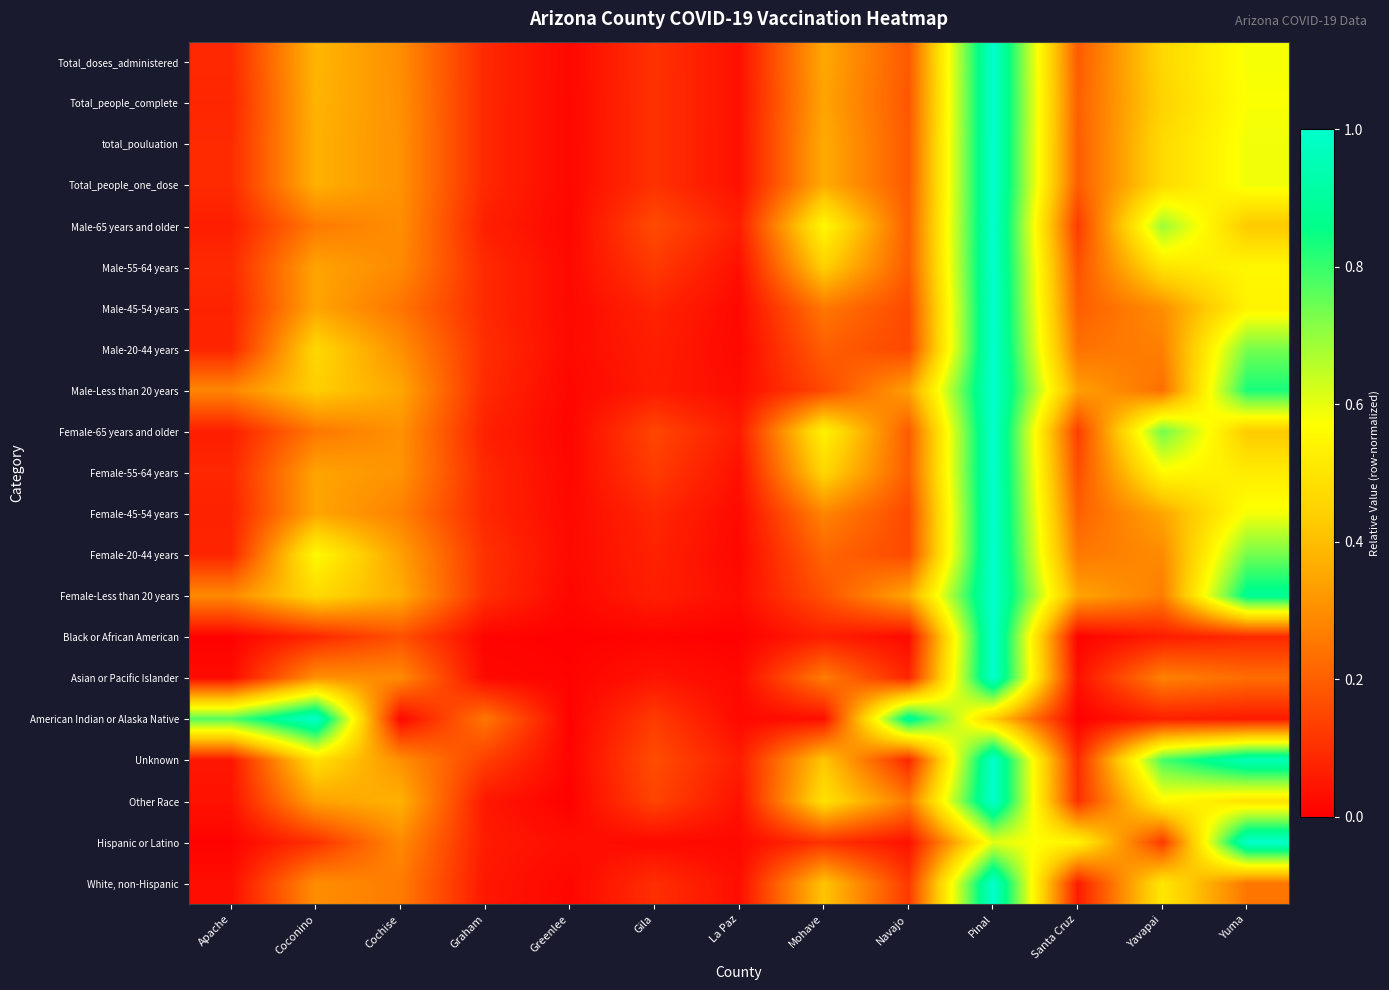

Reading left to right, transcribe all the data shown in this chart.

Total_doses_administered: Apache=0.1	Coconino=0.4	Cochise=0.3	Graham=0.1	Greenlee=0.0	Gila=0.1	La Paz=0.0	Mohave=0.4	Navajo=0.2	Pinal=1.0	Santa Cruz=0.2	Yavapai=0.5	Yuma=0.6
Total_people_complete: Apache=0.1	Coconino=0.4	Cochise=0.3	Graham=0.1	Greenlee=0.0	Gila=0.1	La Paz=0.0	Mohave=0.3	Navajo=0.2	Pinal=1.0	Santa Cruz=0.2	Yavapai=0.4	Yuma=0.6
total_pouluation: Apache=0.1	Coconino=0.4	Cochise=0.3	Graham=0.1	Greenlee=0.0	Gila=0.1	La Paz=0.0	Mohave=0.4	Navajo=0.2	Pinal=1.0	Santa Cruz=0.2	Yavapai=0.5	Yuma=0.6
Total_people_one_dose: Apache=0.1	Coconino=0.4	Cochise=0.3	Graham=0.1	Greenlee=0.0	Gila=0.1	La Paz=0.0	Mohave=0.4	Navajo=0.2	Pinal=1.0	Santa Cruz=0.2	Yavapai=0.5	Yuma=0.6
Male-65 years and older: Apache=0.1	Coconino=0.3	Cochise=0.3	Graham=0.1	Greenlee=0.0	Gila=0.2	La Paz=0.1	Mohave=0.6	Navajo=0.2	Pinal=1.0	Santa Cruz=0.1	Yavapai=0.7	Yuma=0.4
Male-55-64 years: Apache=0.1	Coconino=0.3	Cochise=0.3	Graham=0.1	Greenlee=0.0	Gila=0.1	La Paz=0.0	Mohave=0.4	Navajo=0.2	Pinal=1.0	Santa Cruz=0.2	Yavapai=0.5	Yuma=0.6
Male-45-54 years: Apache=0.1	Coconino=0.3	Cochise=0.2	Graham=0.1	Greenlee=0.0	Gila=0.1	La Paz=0.0	Mohave=0.3	Navajo=0.2	Pinal=1.0	Santa Cruz=0.2	Yavapai=0.3	Yuma=0.5
Male-20-44 years: Apache=0.1	Coconino=0.5	Cochise=0.3	Graham=0.1	Greenlee=0.0	Gila=0.1	La Paz=0.0	Mohave=0.2	Navajo=0.2	Pinal=1.0	Santa Cruz=0.2	Yavapai=0.3	Yuma=0.7
Male-Less than 20 years: Apache=0.3	Coconino=0.4	Cochise=0.4	Graham=0.1	Greenlee=0.0	Gila=0.1	La Paz=0.0	Mohave=0.2	Navajo=0.3	Pinal=1.0	Santa Cruz=0.3	Yavapai=0.2	Yuma=0.8
Female-65 years and older: Apache=0.1	Coconino=0.3	Cochise=0.3	Graham=0.1	Greenlee=0.0	Gila=0.1	La Paz=0.1	Mohave=0.5	Navajo=0.2	Pinal=1.0	Santa Cruz=0.1	Yavapai=0.7	Yuma=0.4
Female-55-64 years: Apache=0.1	Coconino=0.3	Cochise=0.3	Graham=0.1	Greenlee=0.0	Gila=0.1	La Paz=0.0	Mohave=0.5	Navajo=0.2	Pinal=1.0	Santa Cruz=0.2	Yavapai=0.6	Yuma=0.5
Female-45-54 years: Apache=0.1	Coconino=0.3	Cochise=0.3	Graham=0.1	Greenlee=0.0	Gila=0.1	La Paz=0.0	Mohave=0.3	Navajo=0.2	Pinal=1.0	Santa Cruz=0.2	Yavapai=0.3	Yuma=0.6
Female-20-44 years: Apache=0.1	Coconino=0.6	Cochise=0.3	Graham=0.1	Greenlee=0.0	Gila=0.1	La Paz=0.0	Mohave=0.2	Navajo=0.2	Pinal=1.0	Santa Cruz=0.3	Yavapai=0.3	Yuma=0.7
Female-Less than 20 years: Apache=0.3	Coconino=0.5	Cochise=0.4	Graham=0.1	Greenlee=0.0	Gila=0.1	La Paz=0.0	Mohave=0.2	Navajo=0.4	Pinal=1.0	Santa Cruz=0.3	Yavapai=0.3	Yuma=0.9
Black or African American: Apache=0.0	Coconino=0.1	Cochise=0.2	Graham=0.0	Greenlee=0.0	Gila=0.0	La Paz=0.0	Mohave=0.1	Navajo=0.0	Pinal=1.0	Santa Cruz=0.0	Yavapai=0.1	Yuma=0.1
Asian or Pacific Islander: Apache=0.0	Coconino=0.3	Cochise=0.3	Graham=0.0	Greenlee=0.0	Gila=0.0	La Paz=0.0	Mohave=0.3	Navajo=0.1	Pinal=1.0	Santa Cruz=0.0	Yavapai=0.3	Yuma=0.2
American Indian or Alaska Native: Apache=0.8	Coconino=1.0	Cochise=0.0	Graham=0.2	Greenlee=0.0	Gila=0.1	La Paz=0.0	Mohave=0.0	Navajo=0.9	Pinal=0.4	Santa Cruz=0.0	Yavapai=0.1	Yuma=0.1
Unknown: Apache=0.0	Coconino=0.5	Cochise=0.3	Graham=0.1	Greenlee=0.0	Gila=0.2	La Paz=0.1	Mohave=0.4	Navajo=0.1	Pinal=1.0	Santa Cruz=0.1	Yavapai=0.8	Yuma=1.0
Other Race: Apache=0.0	Coconino=0.3	Cochise=0.4	Graham=0.1	Greenlee=0.0	Gila=0.1	La Paz=0.0	Mohave=0.5	Navajo=0.3	Pinal=1.0	Santa Cruz=0.1	Yavapai=0.6	Yuma=0.5
Hispanic or Latino: Apache=0.0	Coconino=0.1	Cochise=0.3	Graham=0.1	Greenlee=0.0	Gila=0.0	La Paz=0.0	Mohave=0.1	Navajo=0.0	Pinal=0.6	Santa Cruz=0.5	Yavapai=0.1	Yuma=1.0
White, non-Hispanic: Apache=0.0	Coconino=0.3	Cochise=0.3	Graham=0.0	Greenlee=0.0	Gila=0.1	La Paz=0.0	Mohave=0.4	Navajo=0.1	Pinal=1.0	Santa Cruz=0.1	Yavapai=0.5	Yuma=0.2